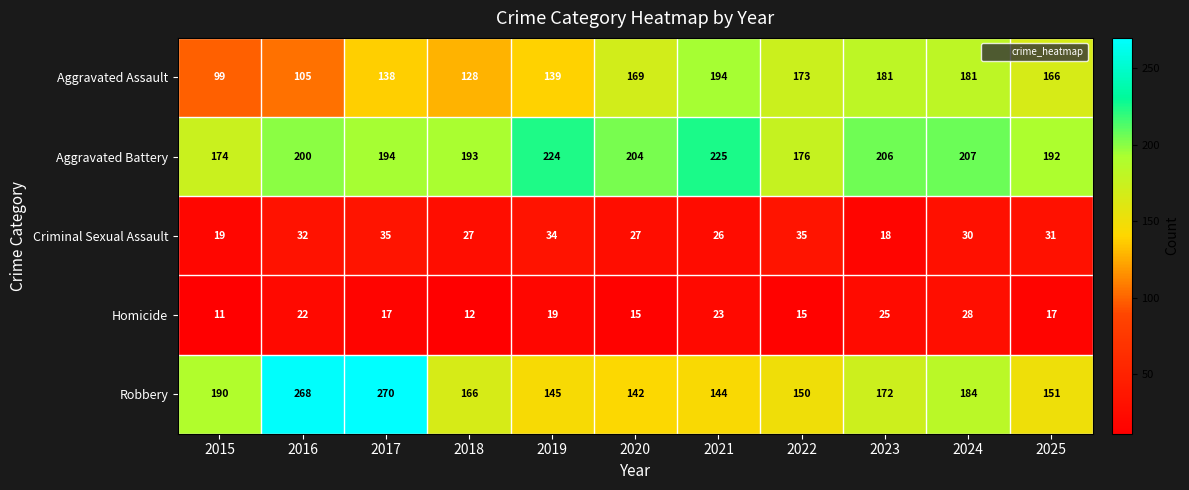

The value of Criminal Sexual Assault at 2018 is 27. True or false?

True